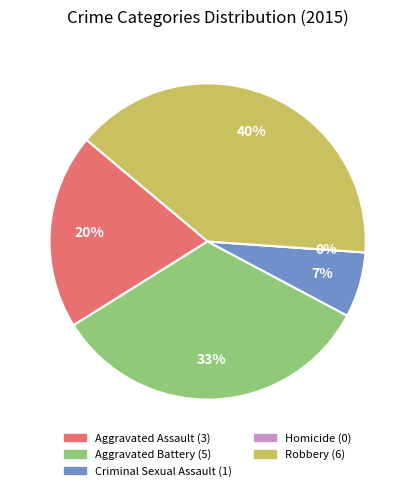

What percentage is NOT represented by Aggravated Assault?

80.0%